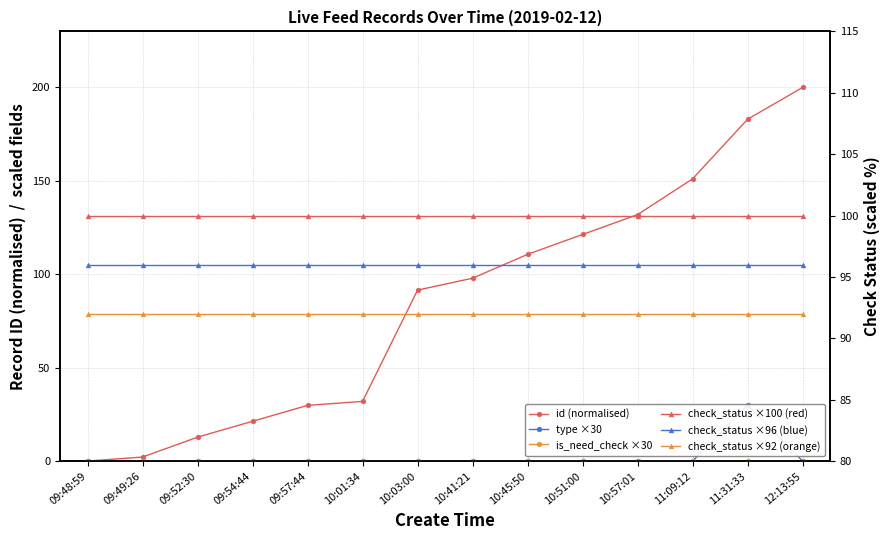

What is the value of the check_status ×92 (orange) point at the 9th from the left?

92.0